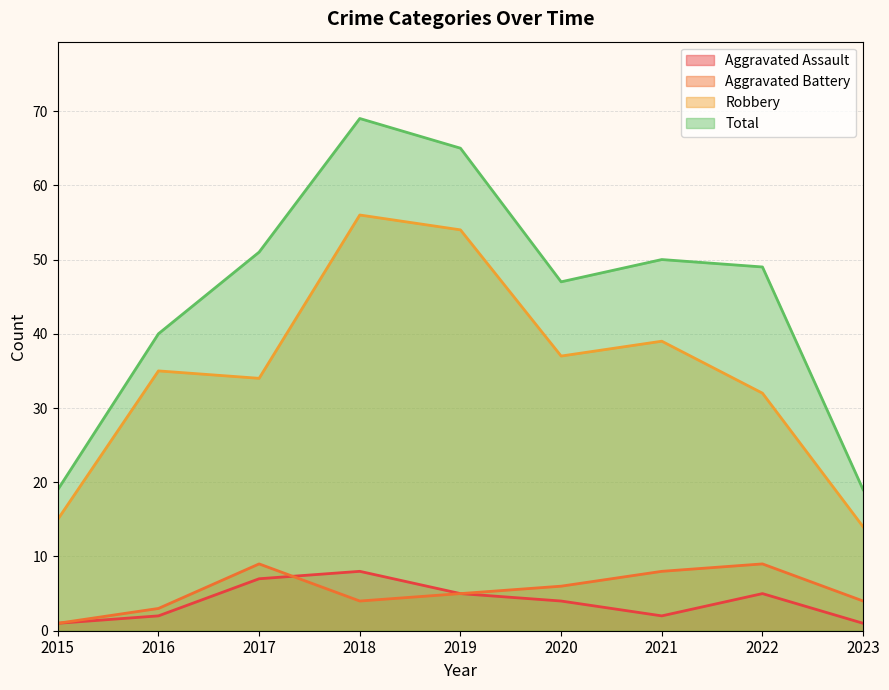

What is the sum of the Aggravated Assault values at 2019 and 2023?

6